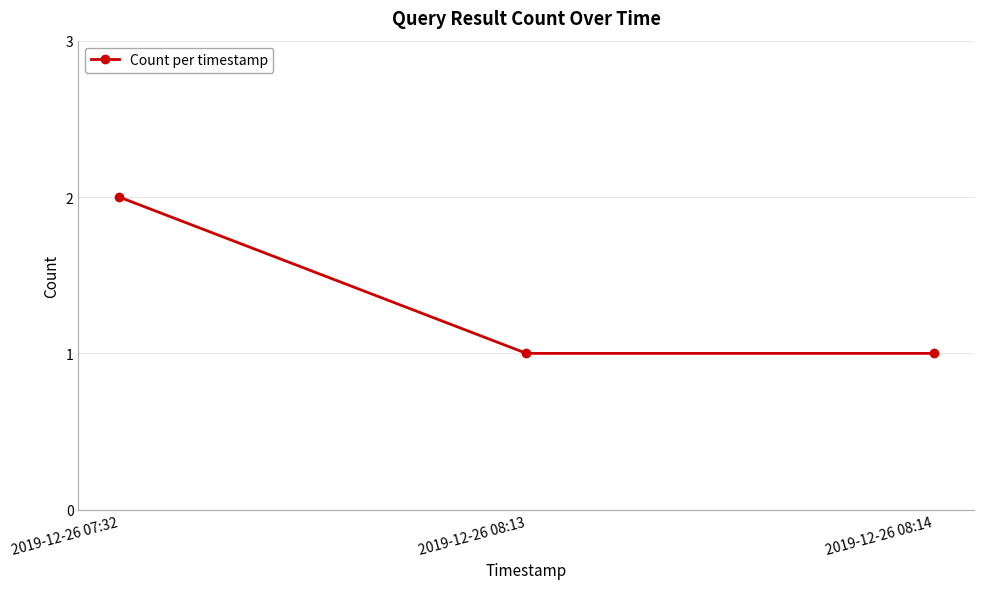

What is the ratio of the value at 2019-12-26 07:32 to the value at 2019-12-26 08:14?

2.0